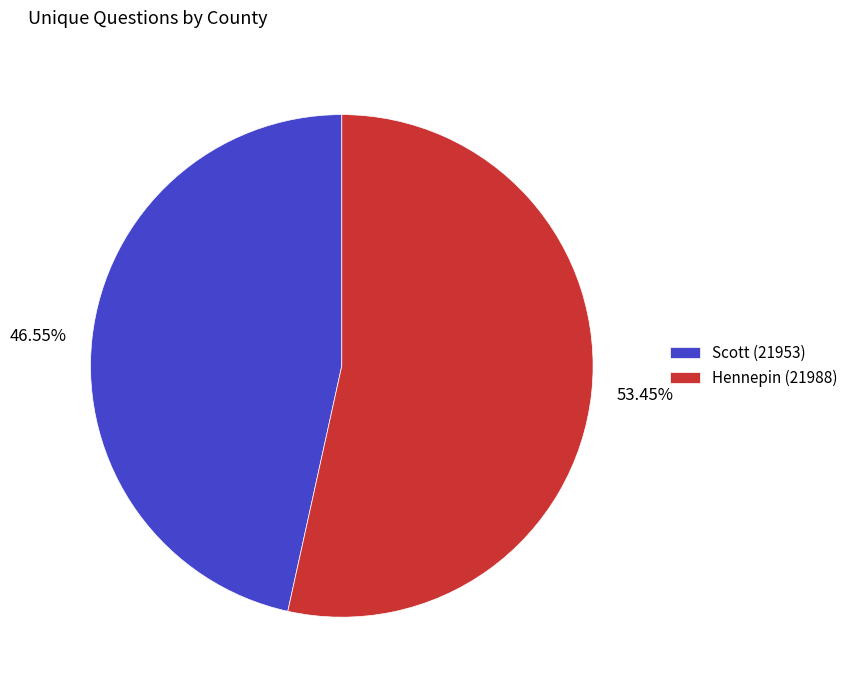

What is the ratio of the value at Scott (21953) to the value at Hennepin (21988)?

0.9